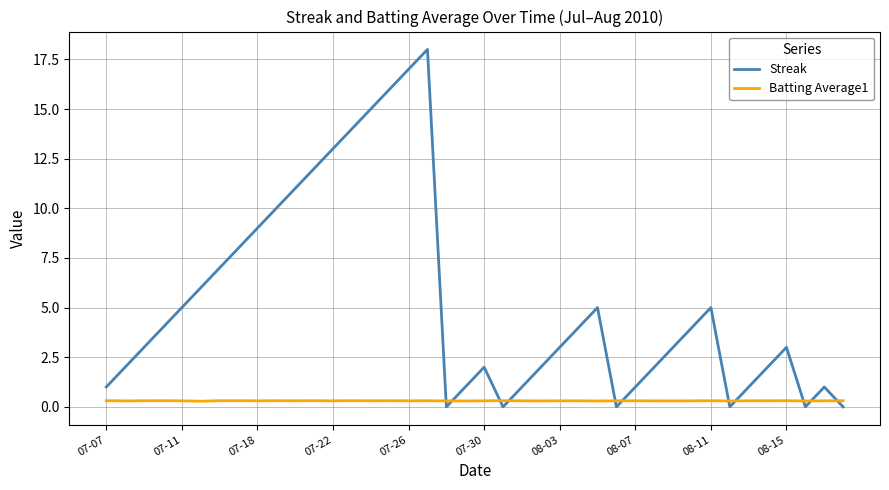

Which series has the widest spread of values?

Streak